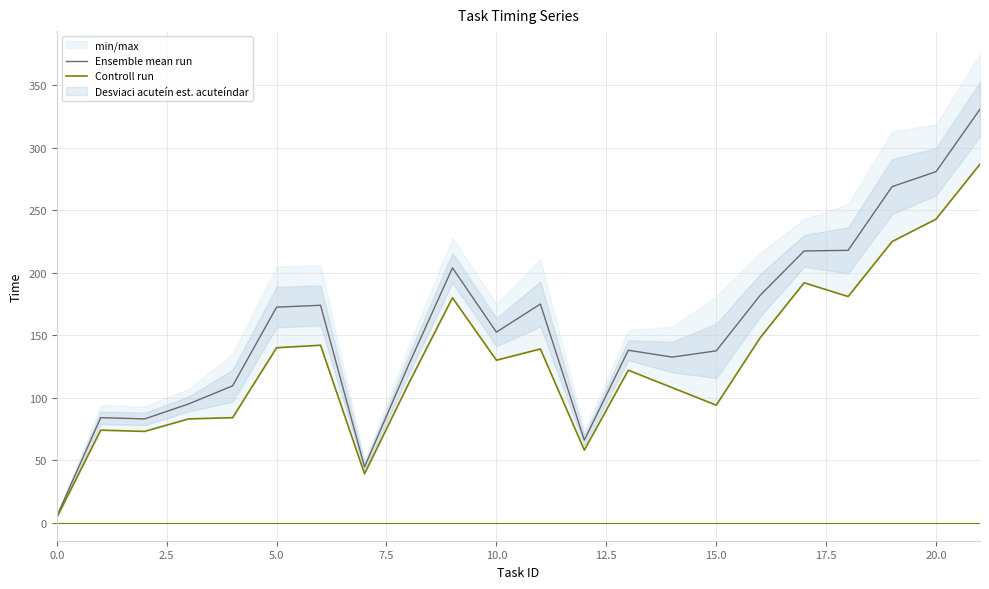

True or false: Ensemble mean run and Controll run intersect in this chart.

False